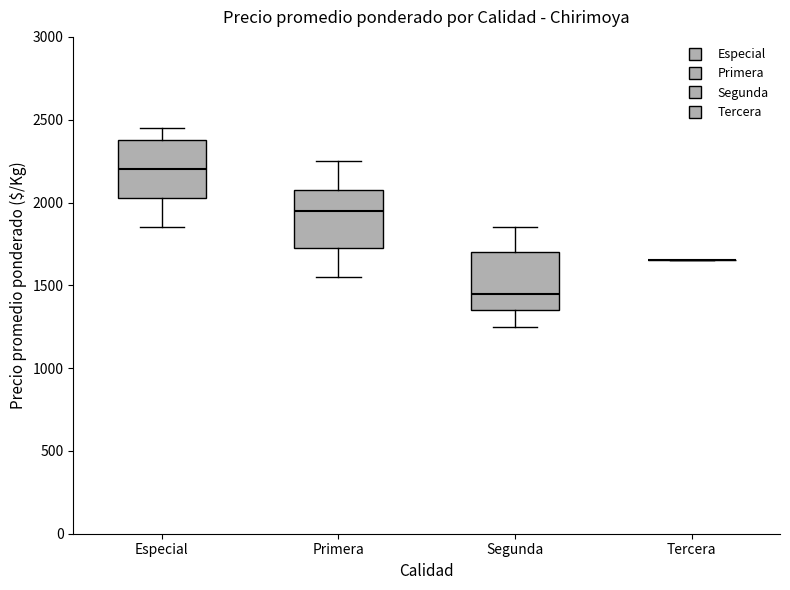

Reading left to right, transcribe this box plot: for each box, give where its median line is, the range the box spans, and where its two whiskers end, as read against the y-axis. The values are not printed on the chart, so give them approximately, as read against the axis.

Especial: median 2200, box 2050 to 2400, whiskers 1850 to 2450
Primera: median 1950, box 1750 to 2100, whiskers 1550 to 2250
Segunda: median 1450, box 1350 to 1700, whiskers 1250 to 1850
Tercera: box collapsed to a line at 1650, whiskers 1650 to 1650